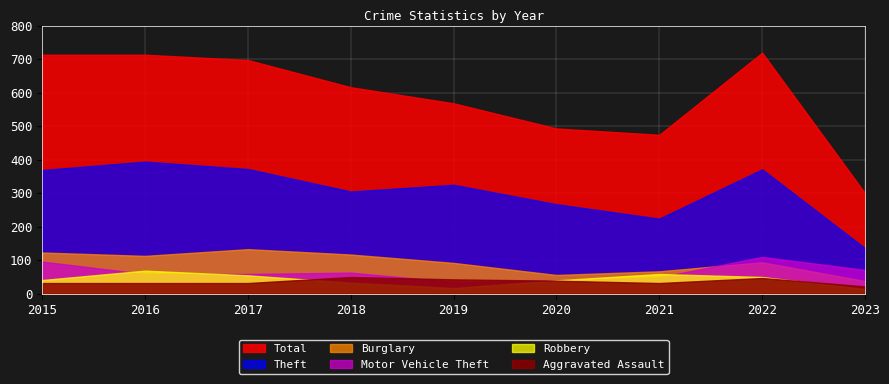

True or false: Robbery and Burglary intersect in this chart.

False